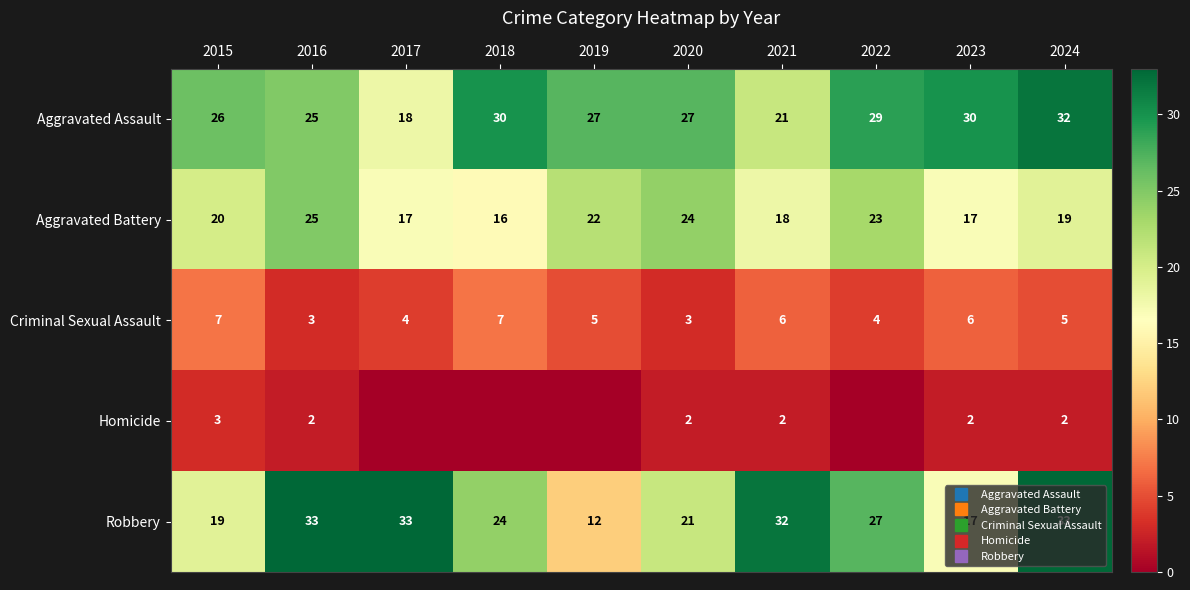

Which series has the largest total across all categories?

Aggravated Assault